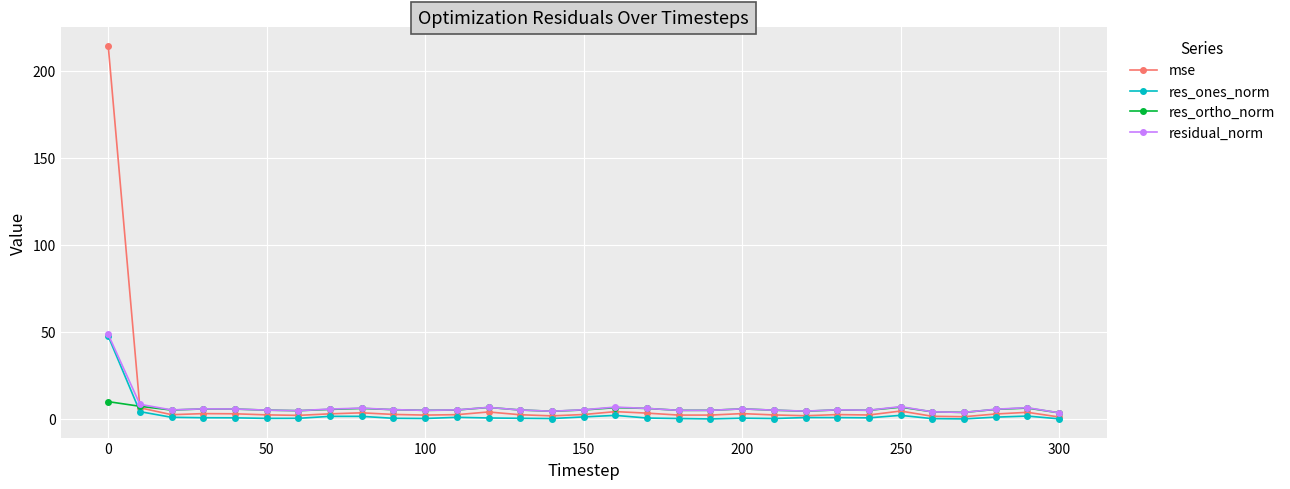

Which series has the largest range (max minus min)?

mse